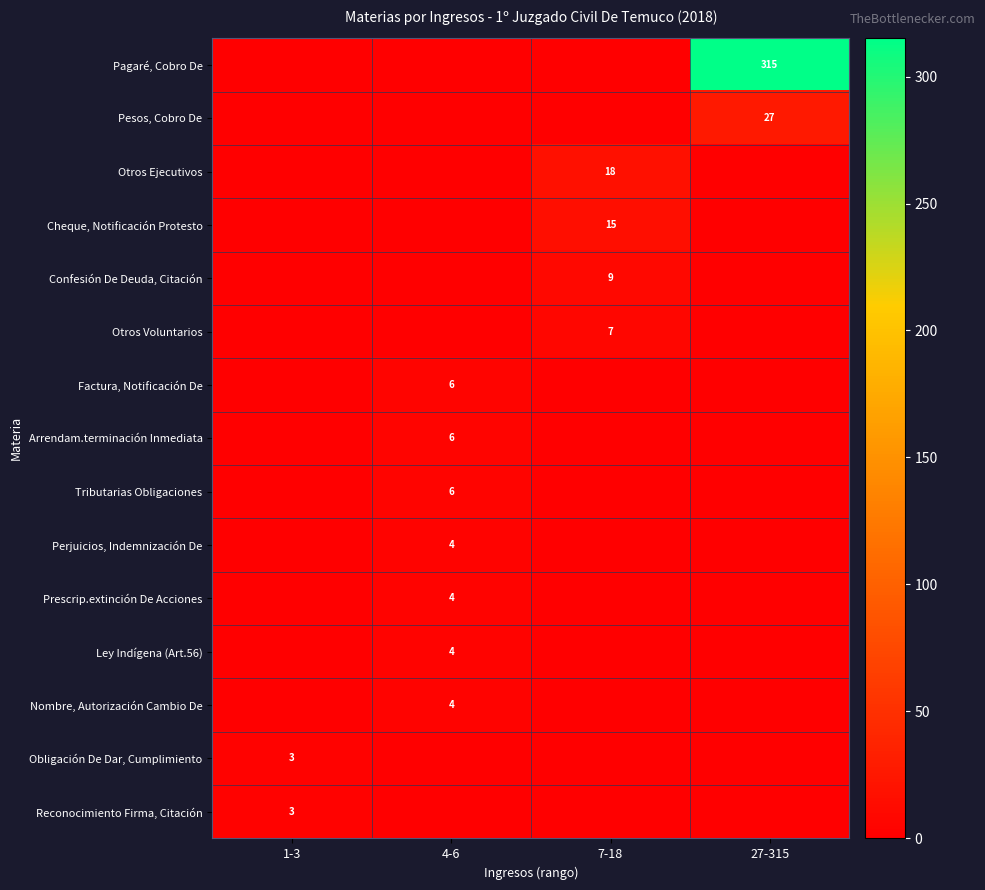

True or false: Perjuicios, Indemnización De has a value of 6 at 4-6.

False